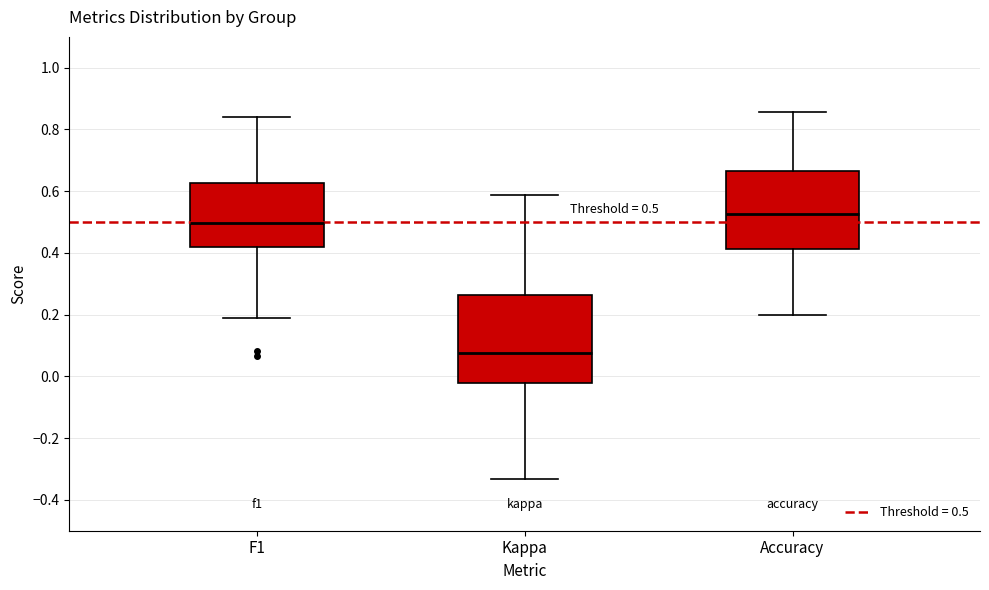

Which box is the tallest, from its lower edge to its upper edge?

Kappa